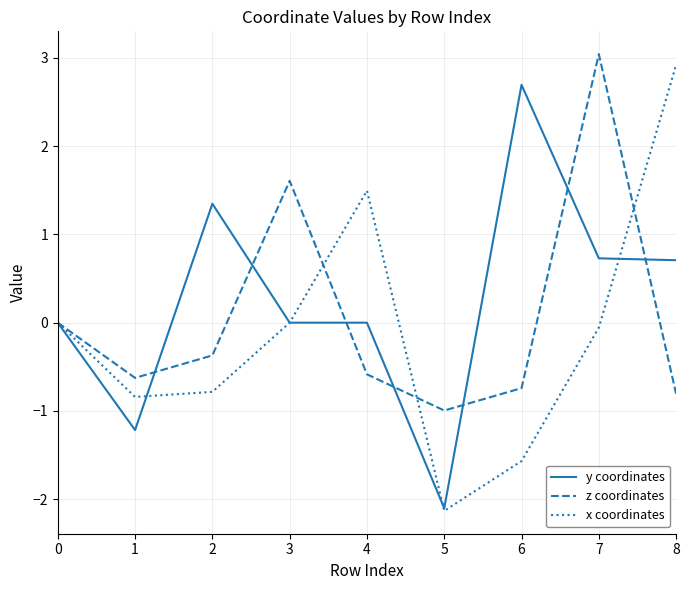

What are all the series names shown in the legend?

y coordinates, z coordinates, x coordinates